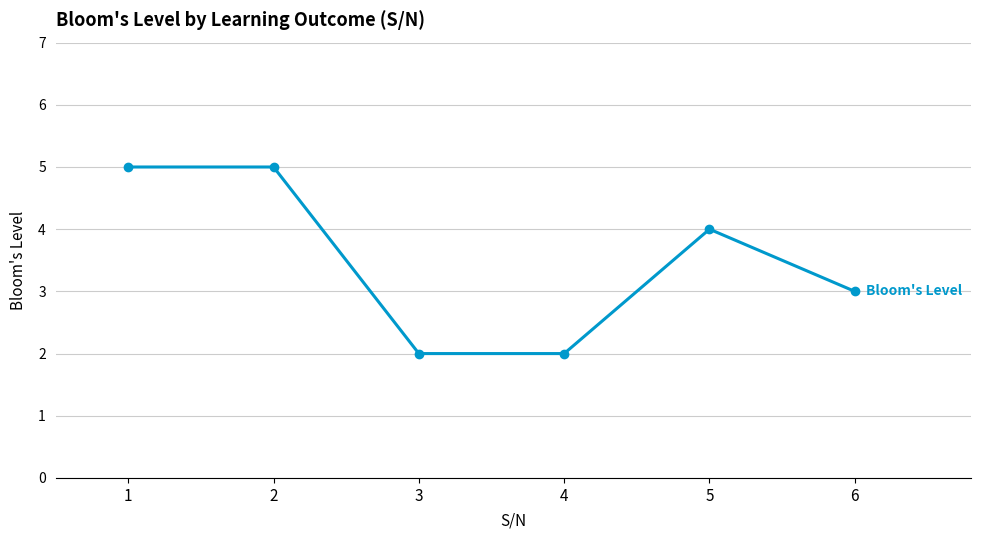

How many data points does each series have?

6